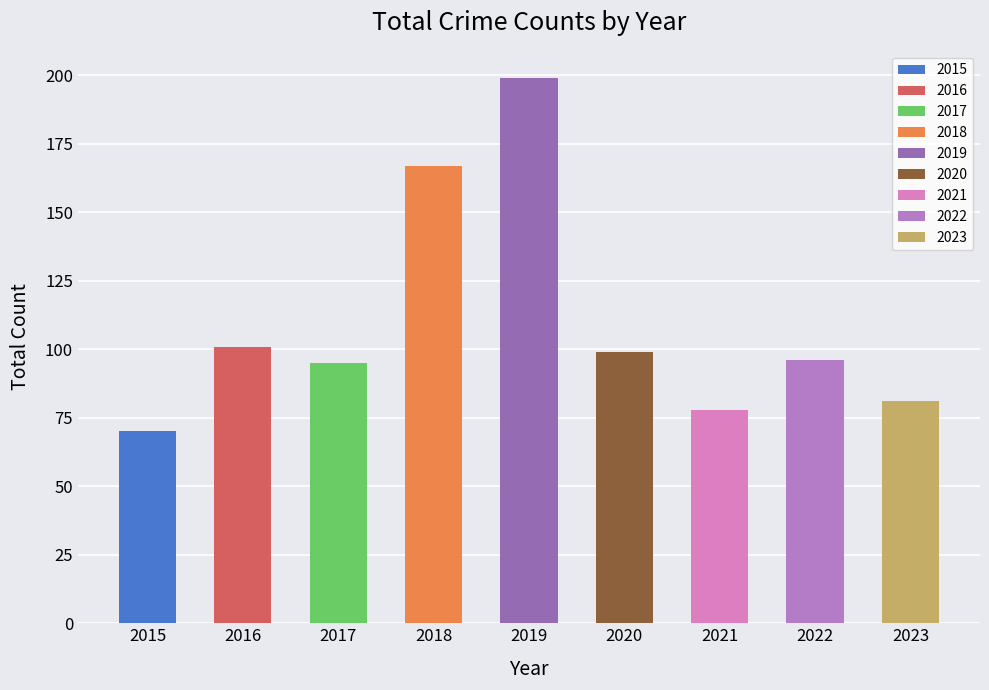

What is the change in value from 2018 to 2022?

-71